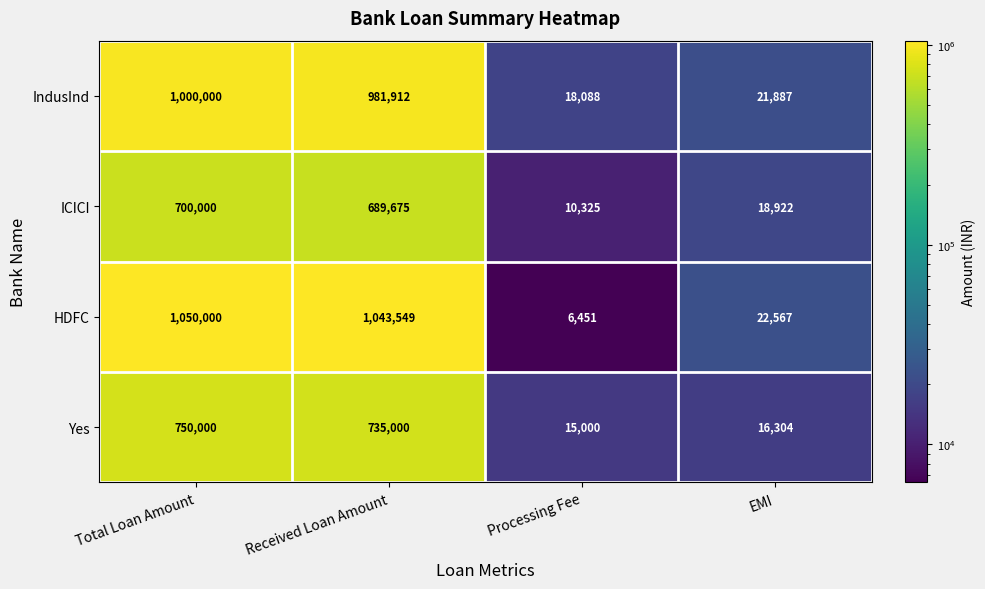

What is the maximum value for HDFC?

1050000